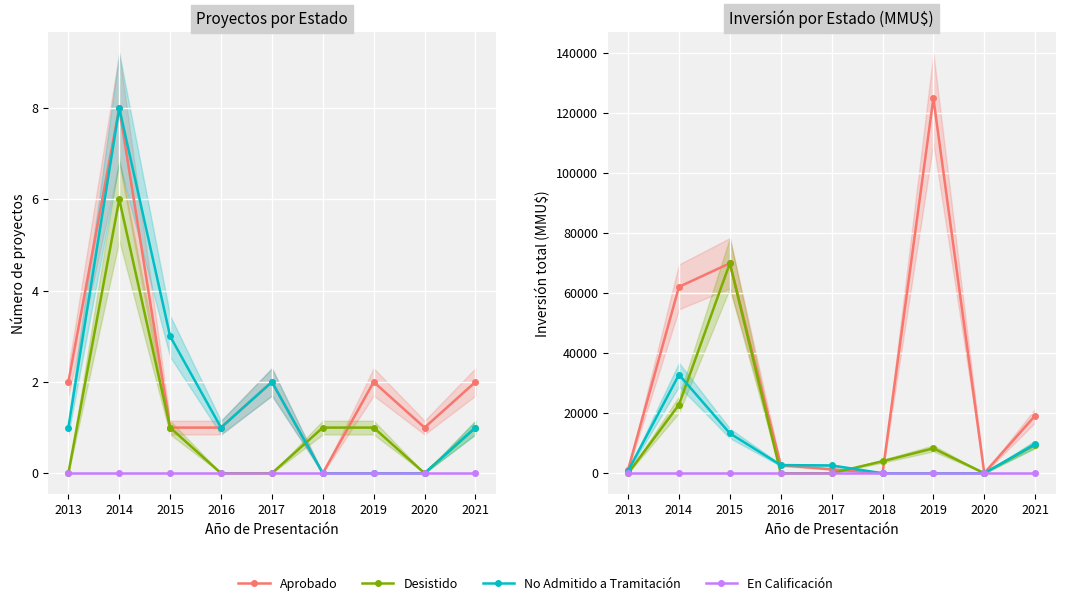

What is the greatest value displayed?

125000